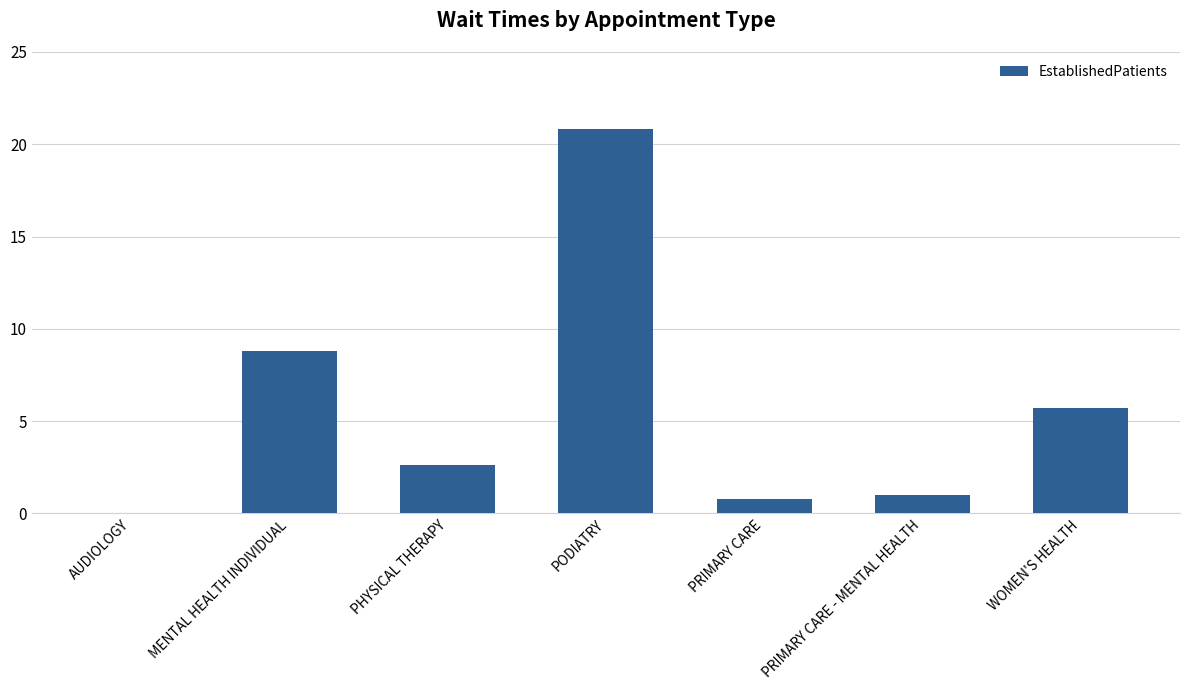

What is the difference between the values at PRIMARY CARE - MENTAL HEALTH and PHYSICAL THERAPY?

1.6